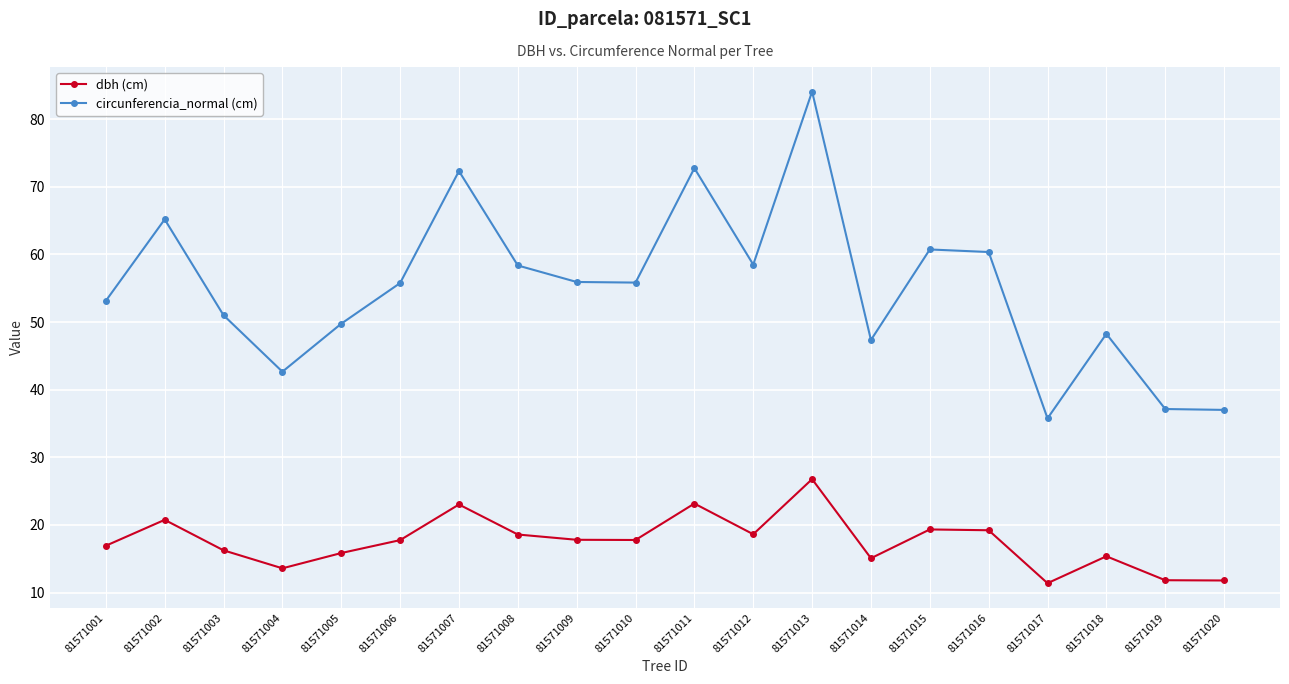

What are all the series names shown in the legend?

dbh (cm), circunferencia_normal (cm)